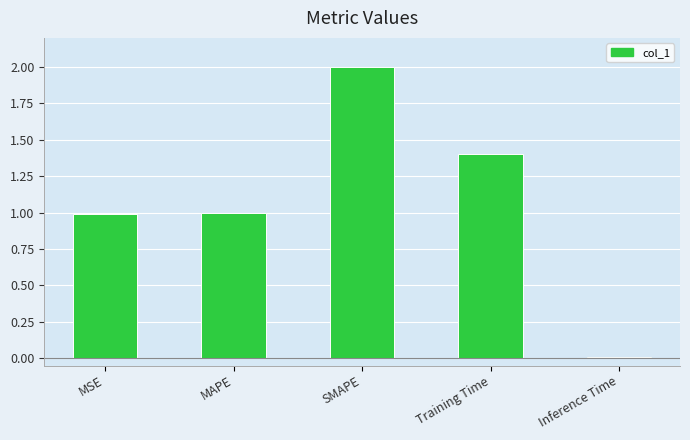

What is the change in value from MSE to SMAPE?

+1.0